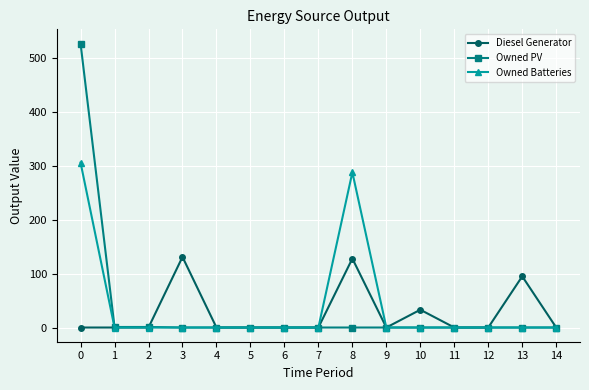

What are all the series names shown in the legend?

Diesel Generator, Owned PV, Owned Batteries